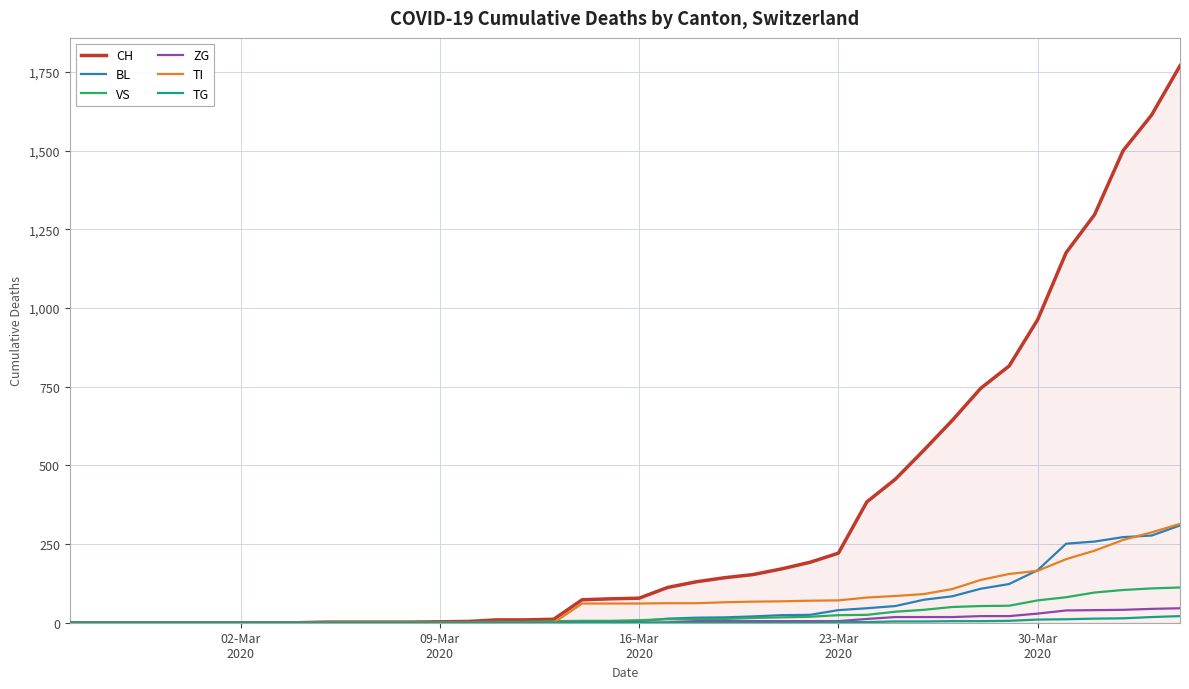

Does the chart have visible grid lines?

Yes